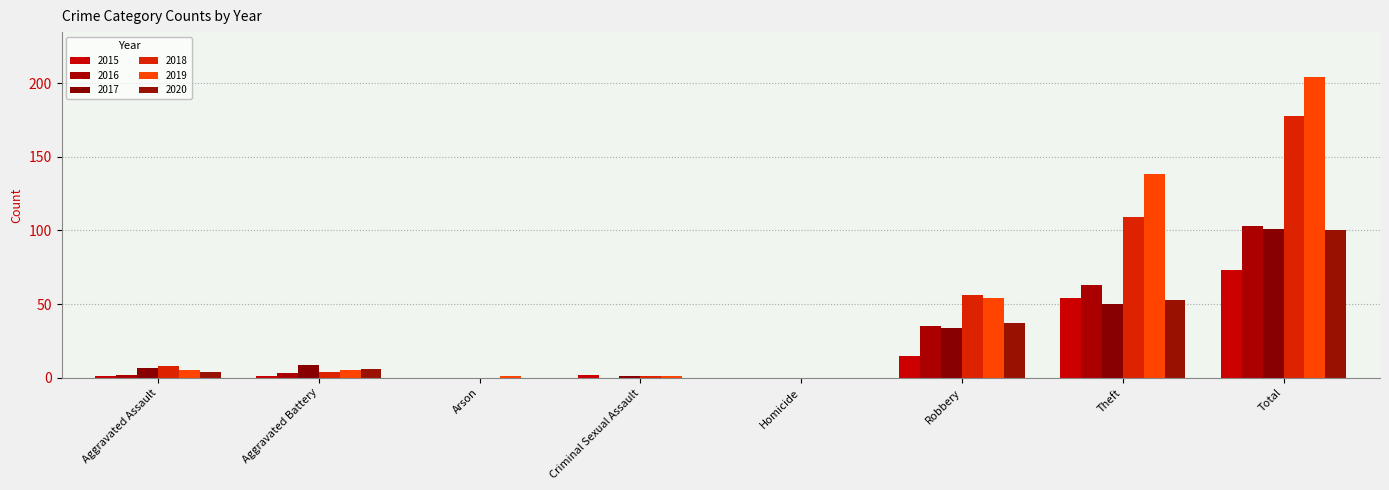

What position from the left is Arson?

3